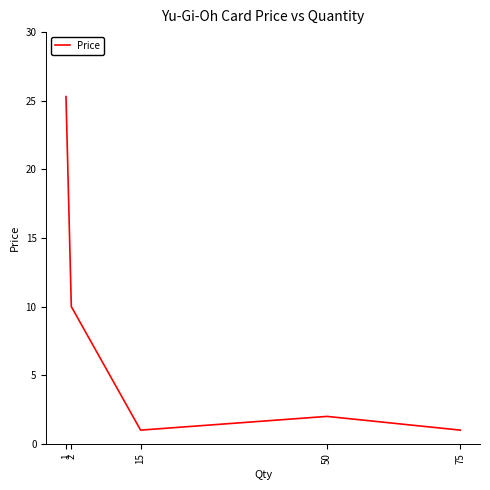

How many values are below 2?

2